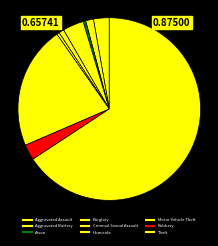

Between Motor Vehicle Theft and Arson, which is larger?

Motor Vehicle Theft